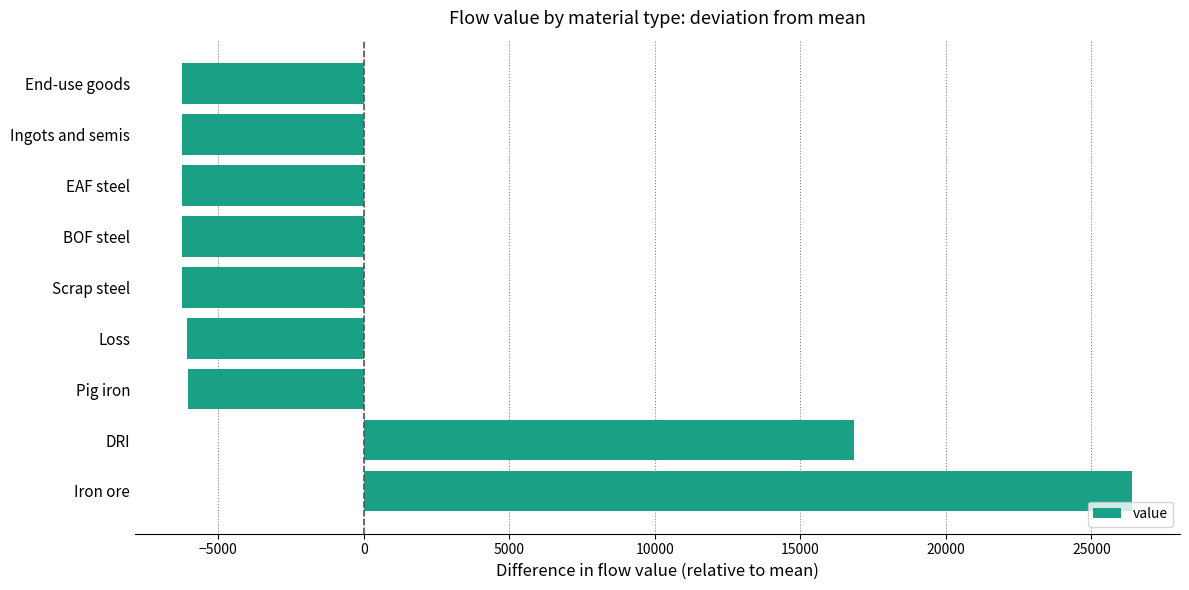

Where is the data nearest to the value 10091?

DRI